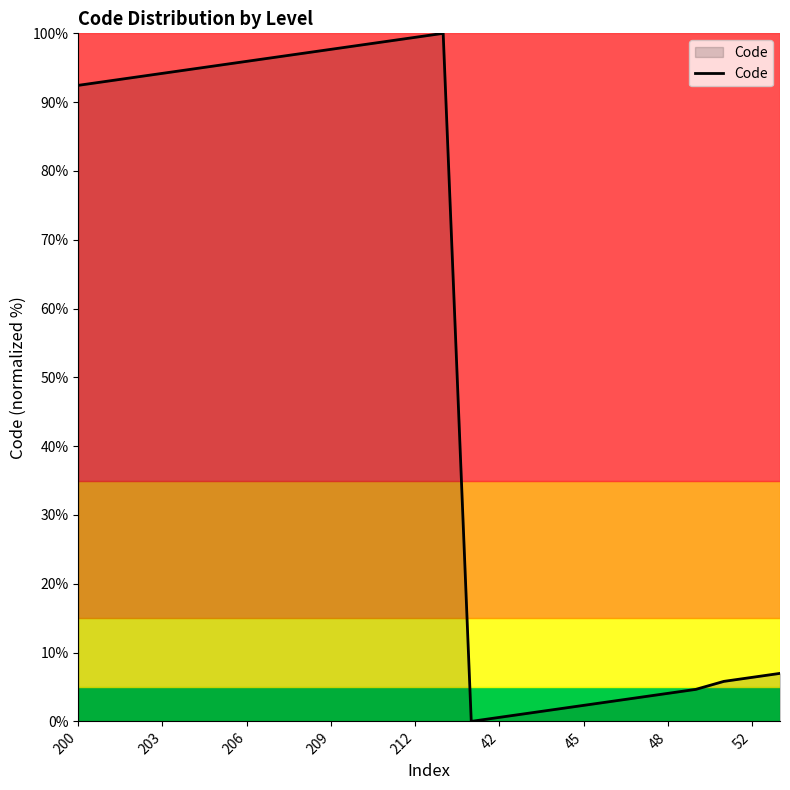

What is the difference between the maximum and minimum values?

100.0